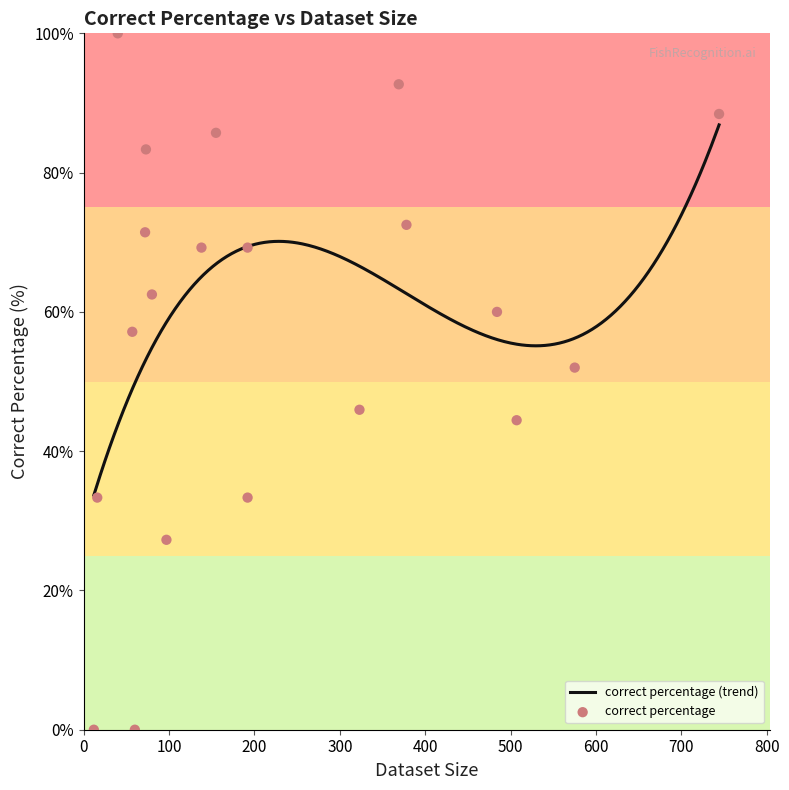

What is the minimum value for correct percentage (trend)?

33.7